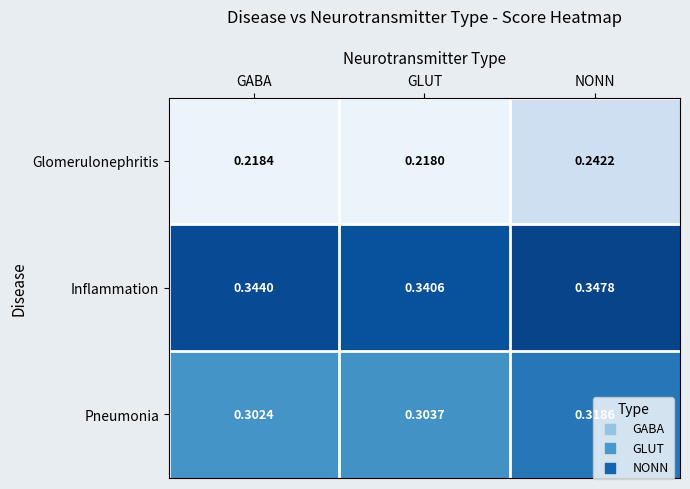

Which series changed the most between GLUT and NONN?

Glomerulonephritis